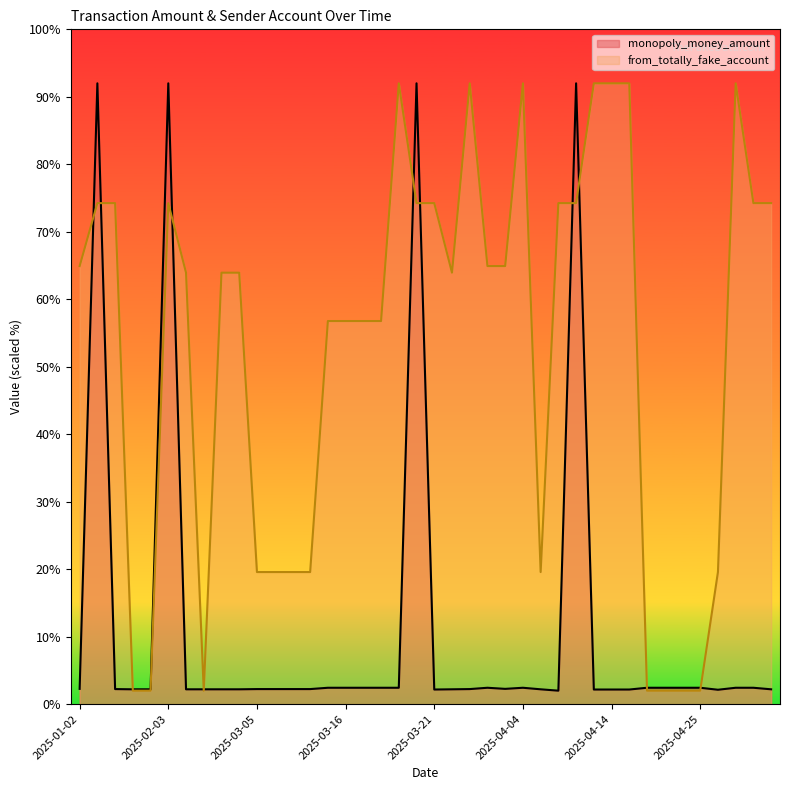

The monopoly_money_amount series shows 2.4 at 2025-05-21. True or false?

True